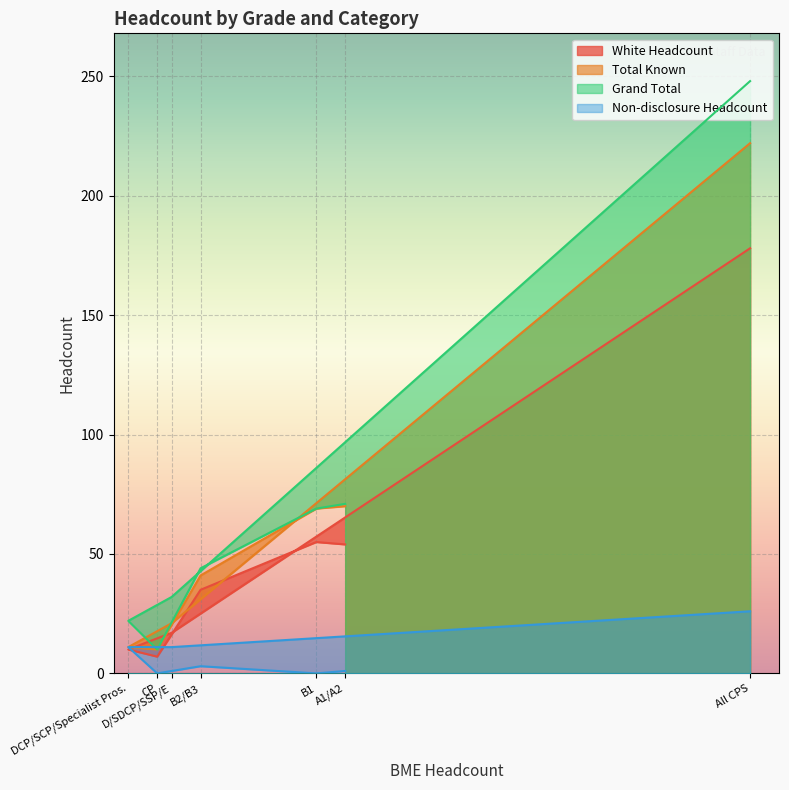

What is the spread (max minus min) of values at DCP/SCP/Specialist Pros.?

12